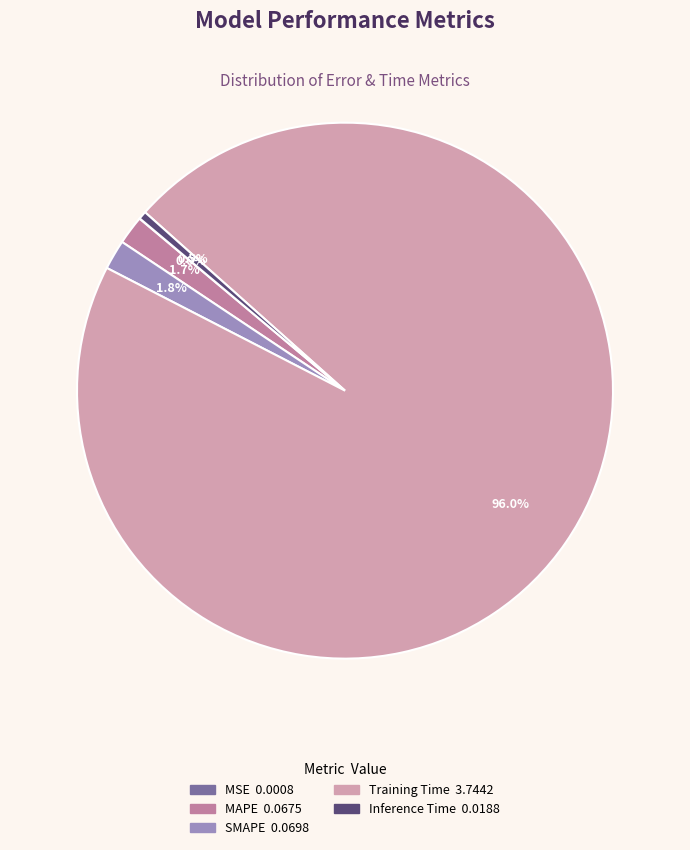

To the nearest percent, what portion does Training Time represent?

96%